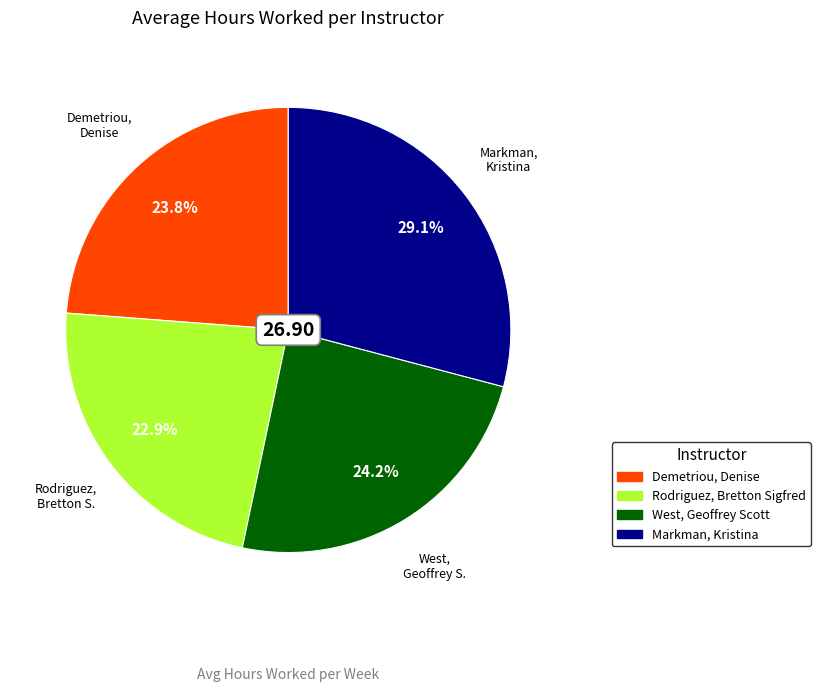

How many slices are in this pie chart?

4